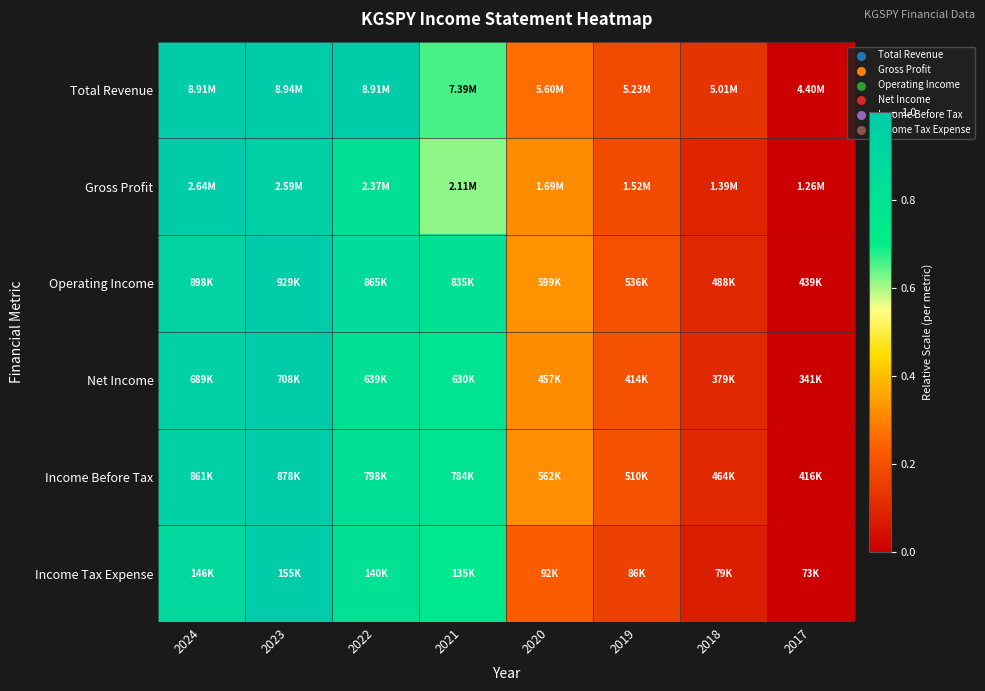

Reading left to right, what are all the values shown in this chart?

Total Revenue: 2024=1.0	2023=1.0	2022=1.0	2021=0.7	2020=0.3	2019=0.2	2018=0.1	2017=0.0
Gross Profit: 2024=1.0	2023=1.0	2022=0.8	2021=0.6	2020=0.3	2019=0.2	2018=0.1	2017=0.0
Operating Income: 2024=0.9	2023=1.0	2022=0.9	2021=0.8	2020=0.3	2019=0.2	2018=0.1	2017=0.0
Net Income: 2024=0.9	2023=1.0	2022=0.8	2021=0.8	2020=0.3	2019=0.2	2018=0.1	2017=0.0
Income Before Tax: 2024=1.0	2023=1.0	2022=0.8	2021=0.8	2020=0.3	2019=0.2	2018=0.1	2017=0.0
Income Tax Expense: 2024=0.9	2023=1.0	2022=0.8	2021=0.8	2020=0.2	2019=0.2	2018=0.1	2017=0.0